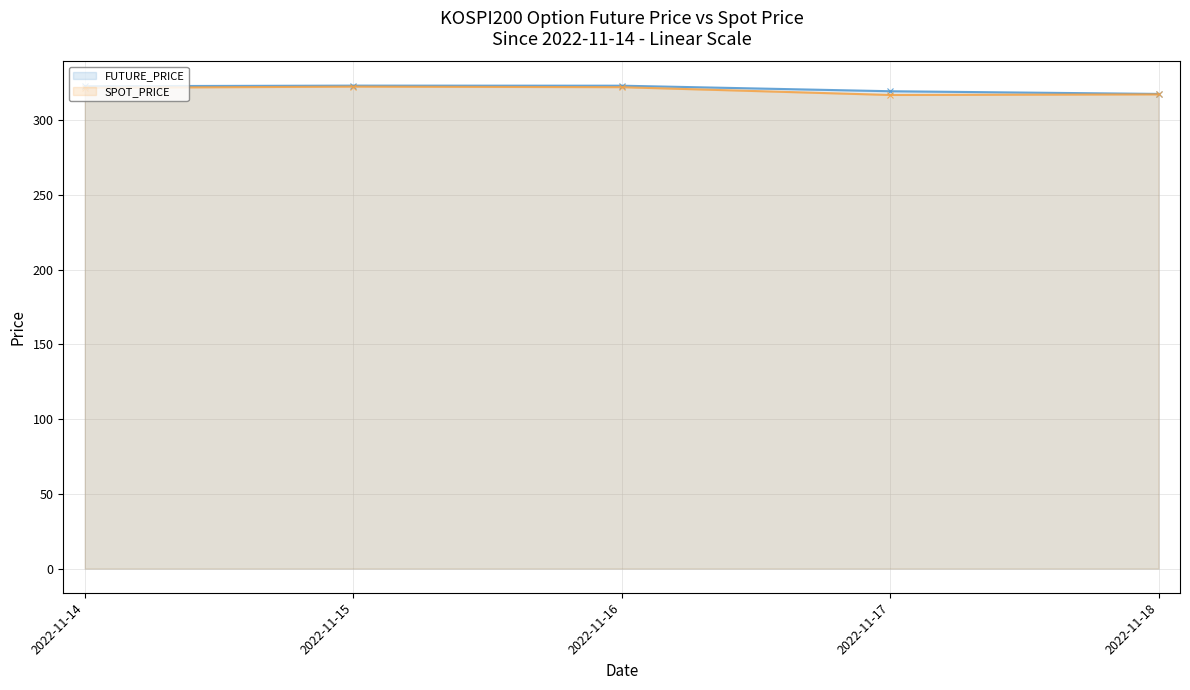

At 2022-11-14, list the series in order from largest to smallest.

FUTURE_PRICE, SPOT_PRICE